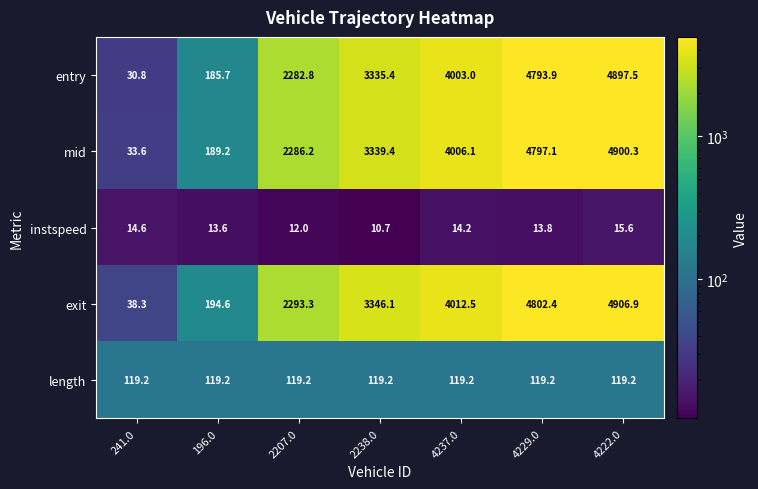

Which label corresponds to the largest value in the chart?

4222.0